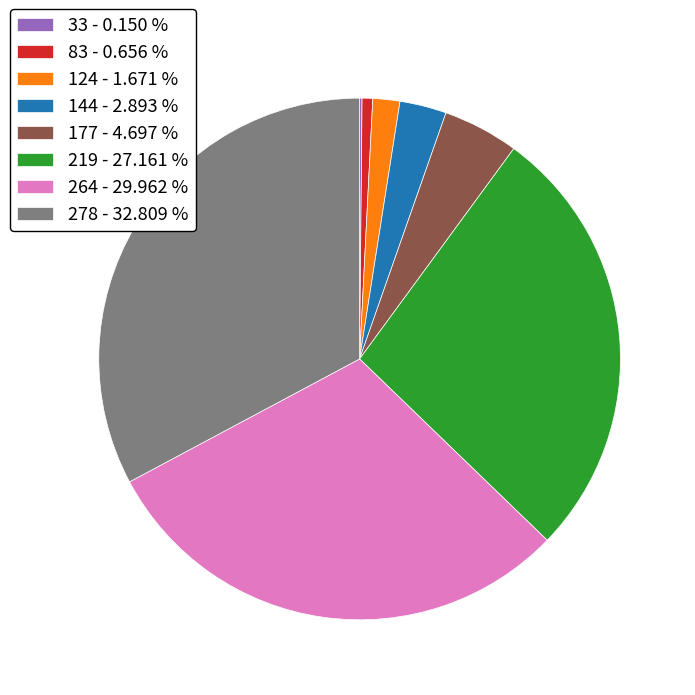

Between 177 and 278, which is larger?

278